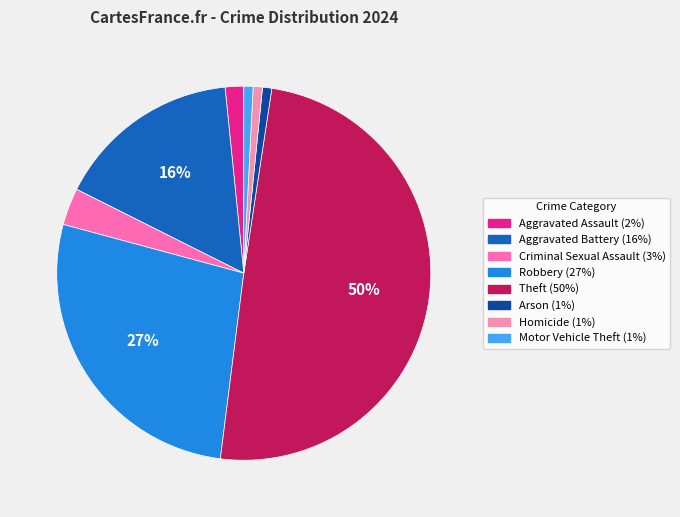

Which category has the smallest portion of the pie?

Arson